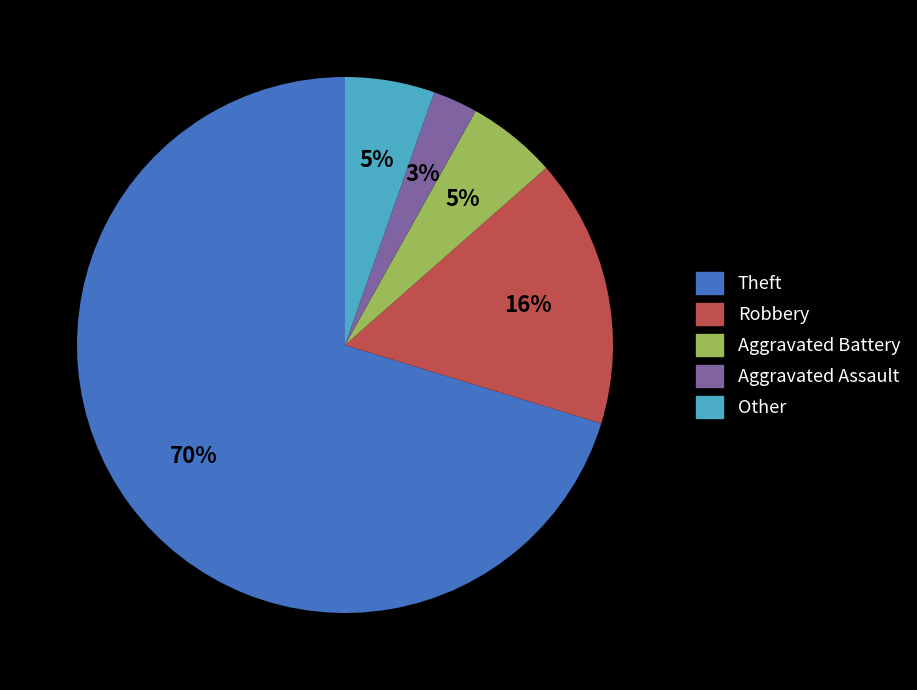

How many segments does this pie chart have?

5